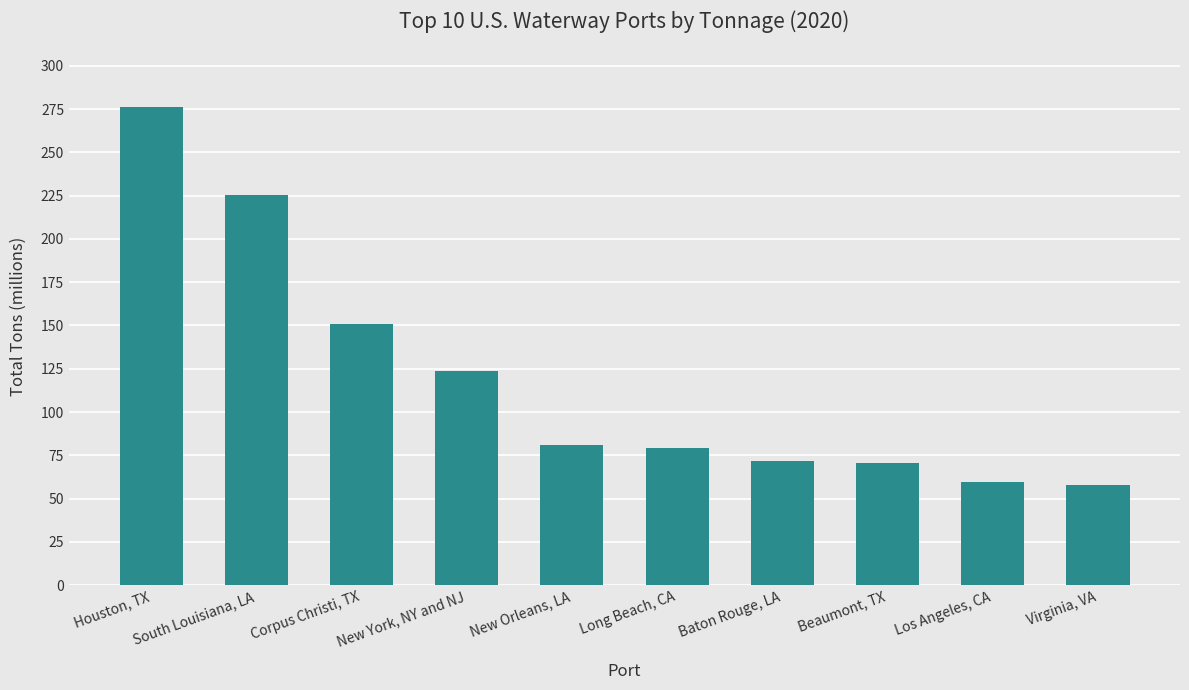

True or false: the data shows 371.9 at South Louisiana, LA.

False